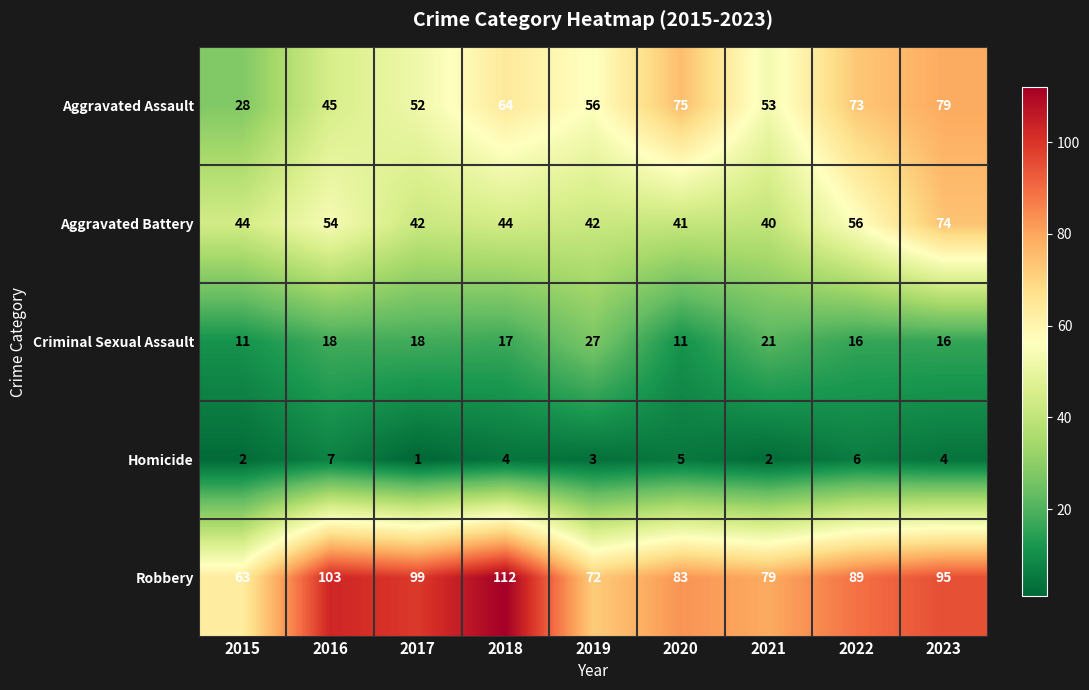

Which category has the lowest value across all series?

2017